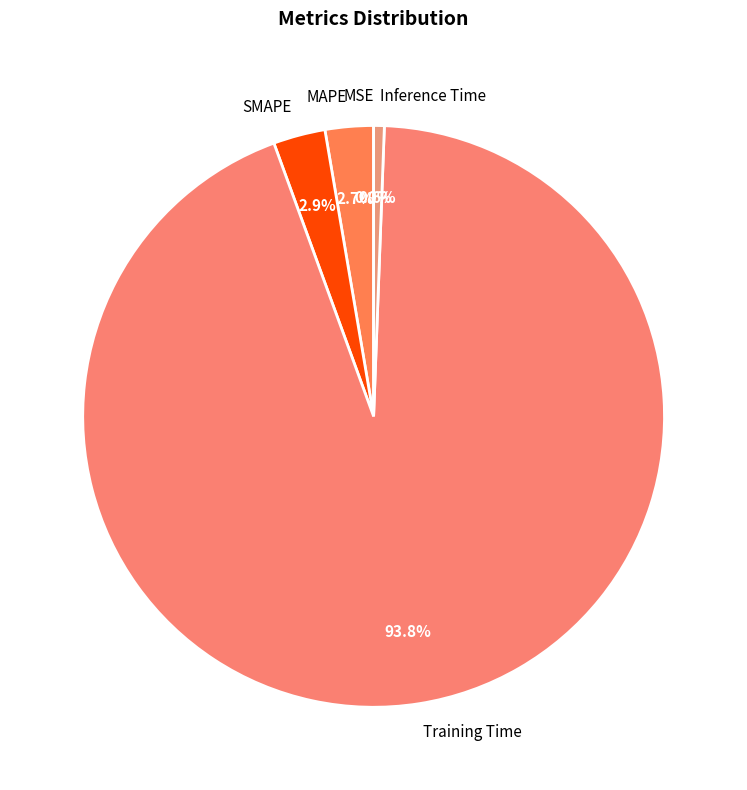

Combined, what portion of the pie is MAPE and Training Time?

96.5%